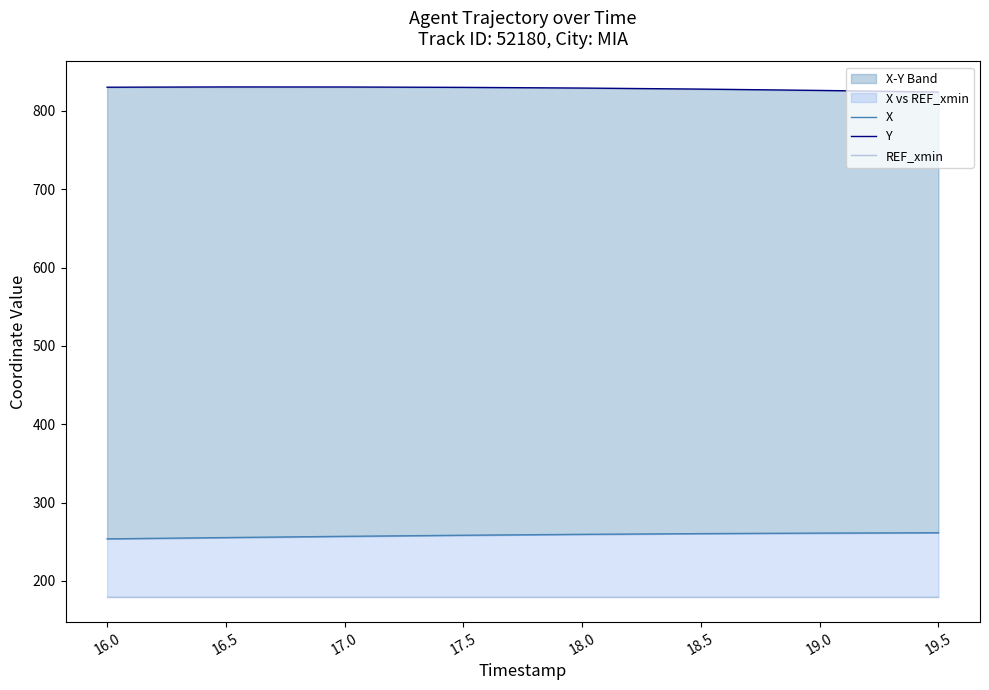

Which series has the largest range (max minus min)?

X